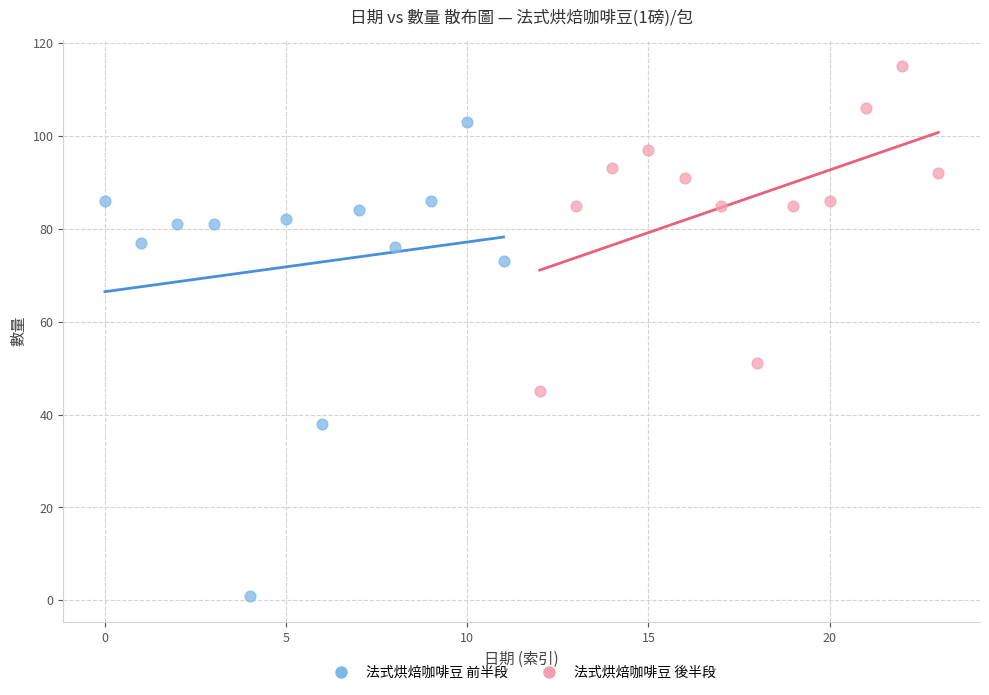

Which series reaches the maximum Y coordinate?

法式烘焙咖啡豆 後半段